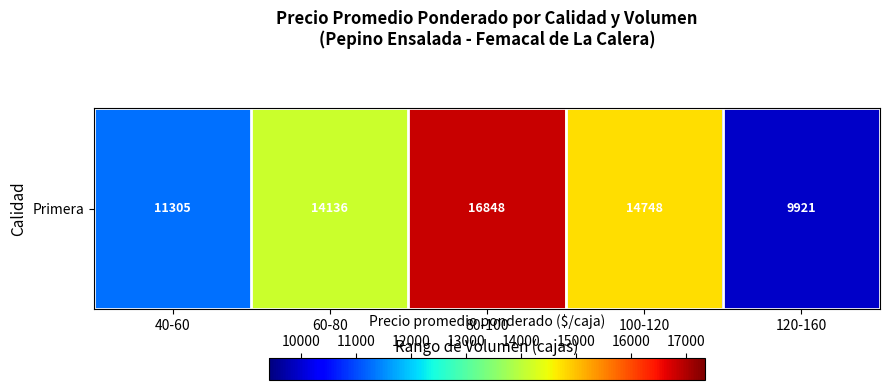

Between 40-60 and 80-100, which is larger?

80-100